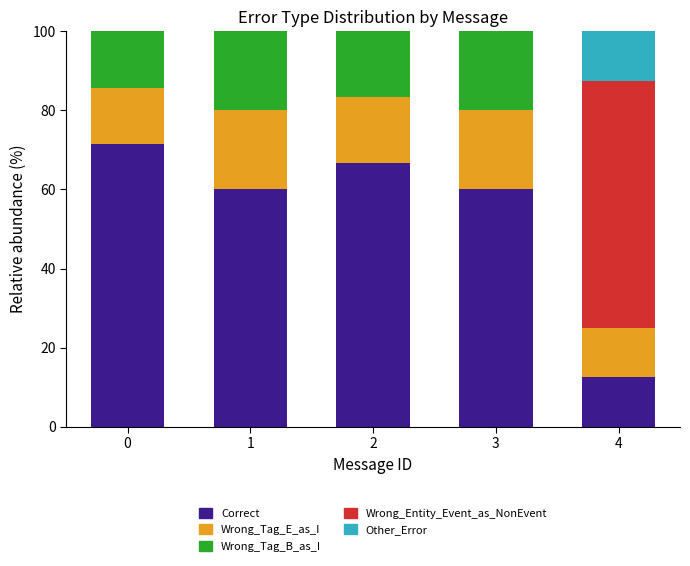

What is the total value across all series at 4?

100.0